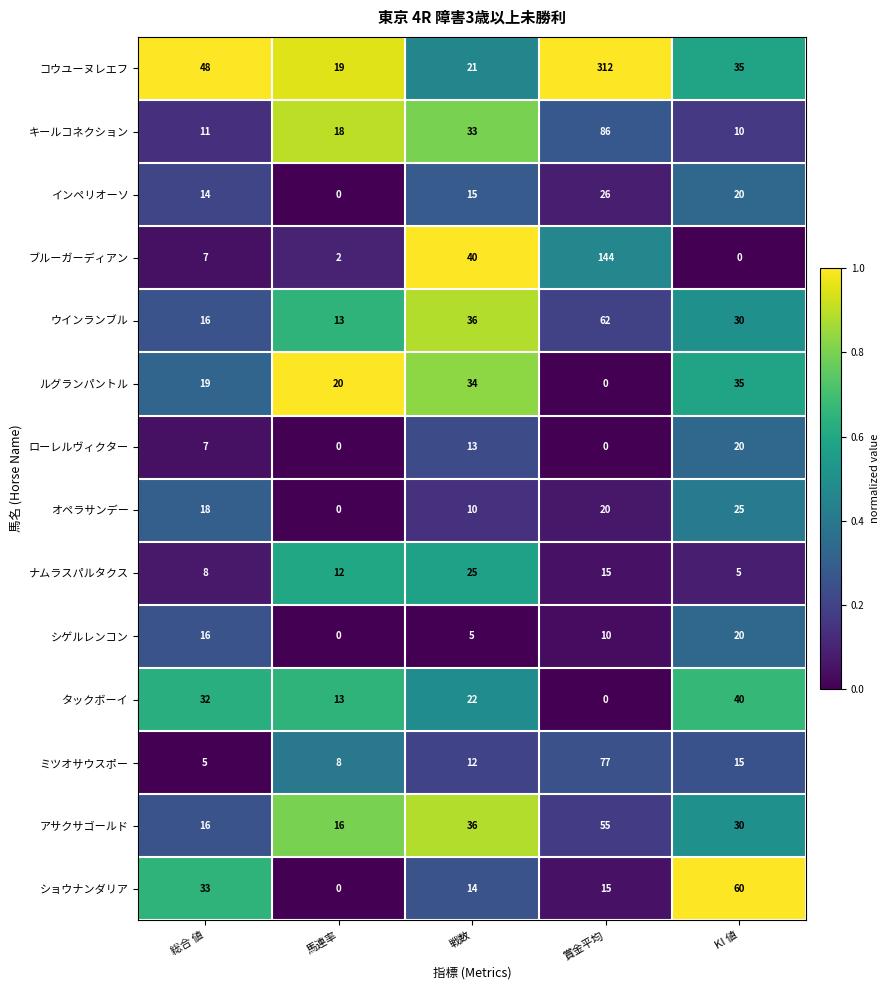

Which series has the largest total across all categories?

コウユーヌレエフ